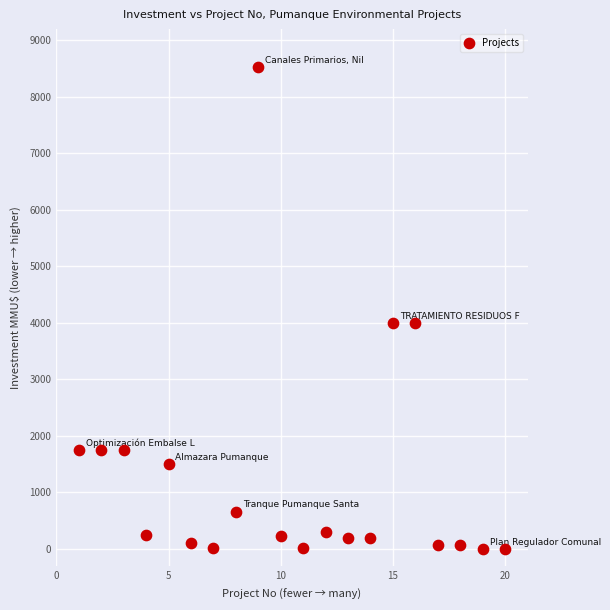

What is the range of X values (max minus min)?

19